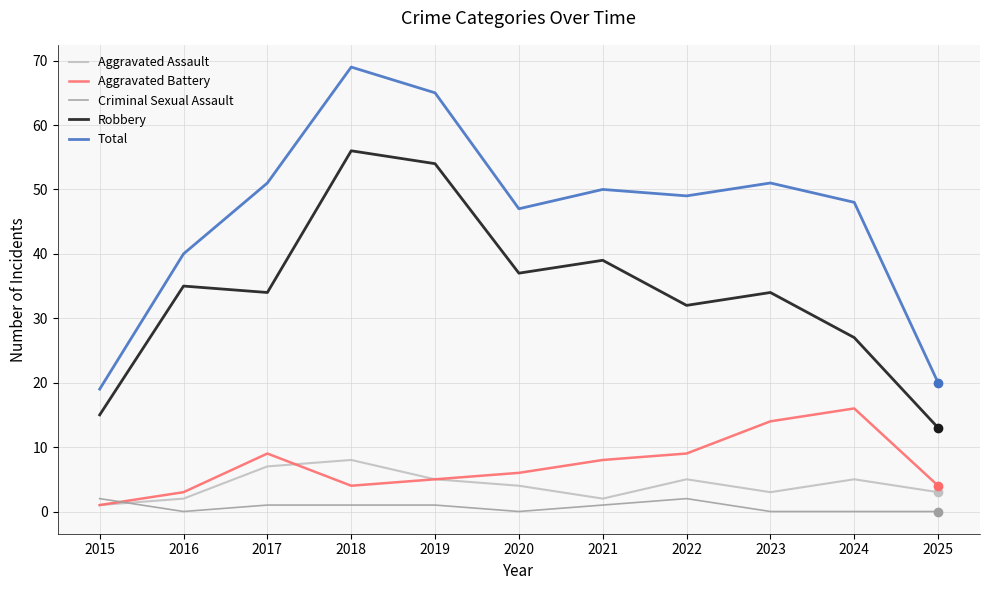

What is the average value of the Robbery series?

34